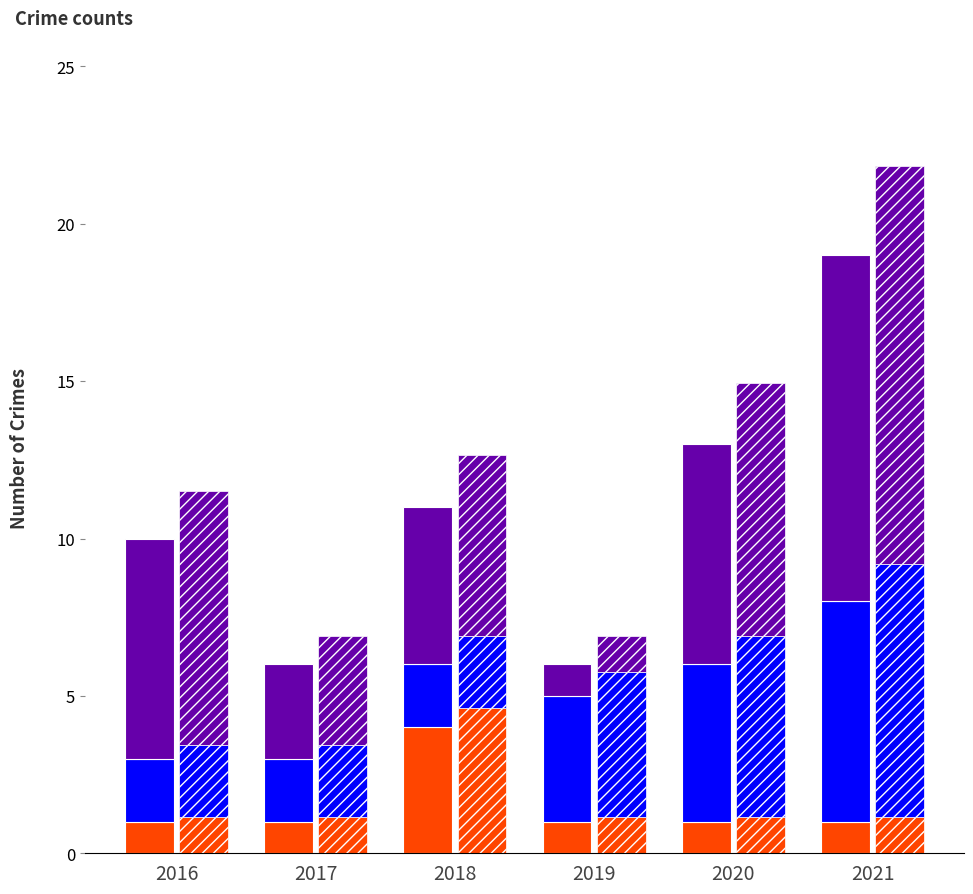

Does the chart contain stacked bars?

No